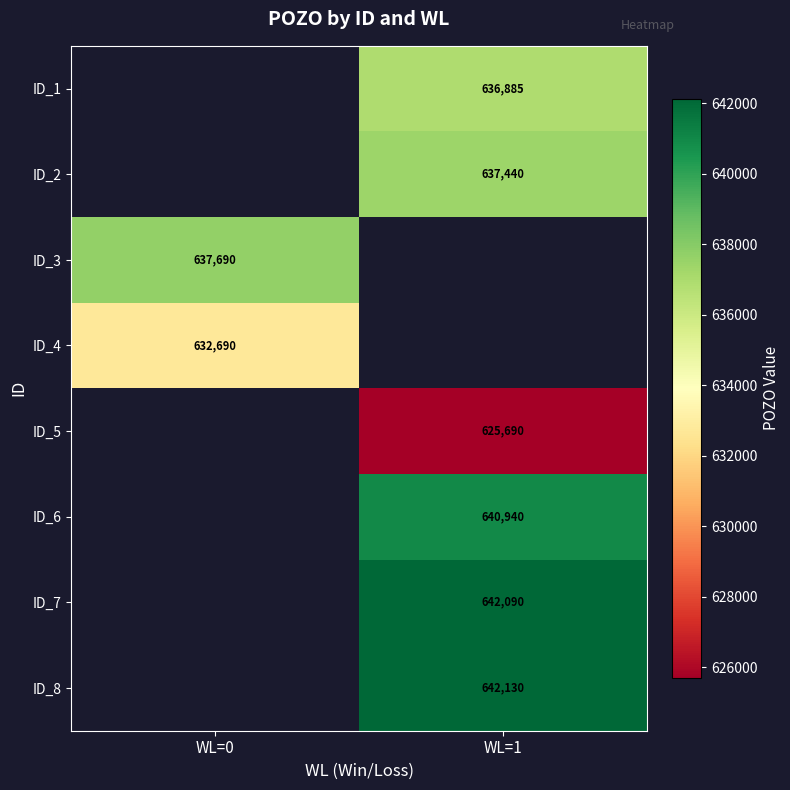

The ID_2 series shows 289587 at WL=1. True or false?

False